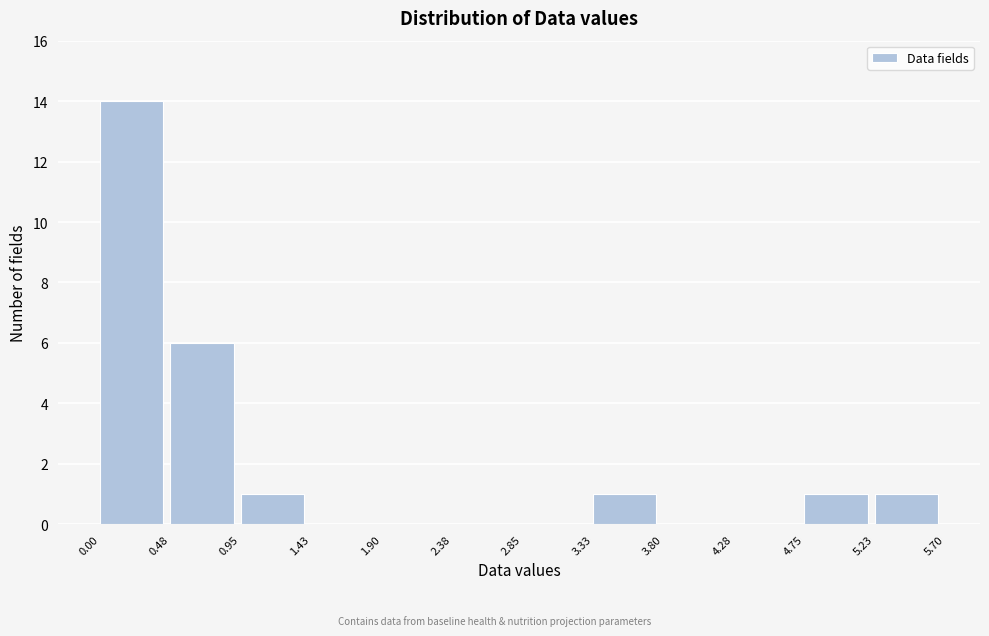

Reading left to right, list every bar in this chart as the range it spans on the x-axis followed by its height. The values are not printed on the chart, so give them approximately, as read against the axis.

0.00 to 0.48: 14
0.48 to 0.95: 6
0.95 to 1.43: 1
1.43 to 1.90: 0
1.90 to 2.38: 0
2.38 to 2.85: 0
2.85 to 3.33: 0
3.33 to 3.80: 1
3.80 to 4.28: 0
4.28 to 4.75: 0
4.75 to 5.23: 1
5.23 to 5.70: 1